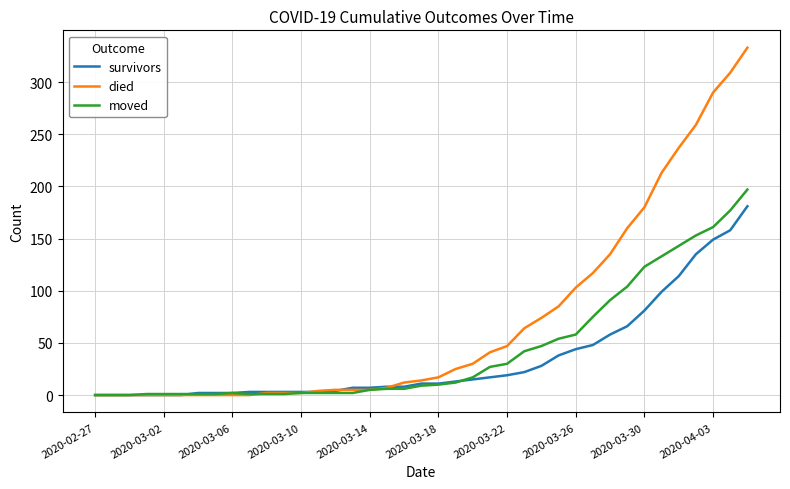

Which series has the largest range (max minus min)?

died